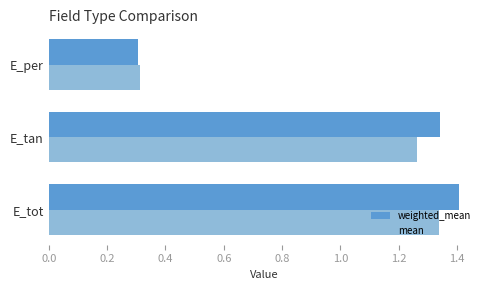

True or false: weighted_mean has a value of 1.9 at E_tan.

False